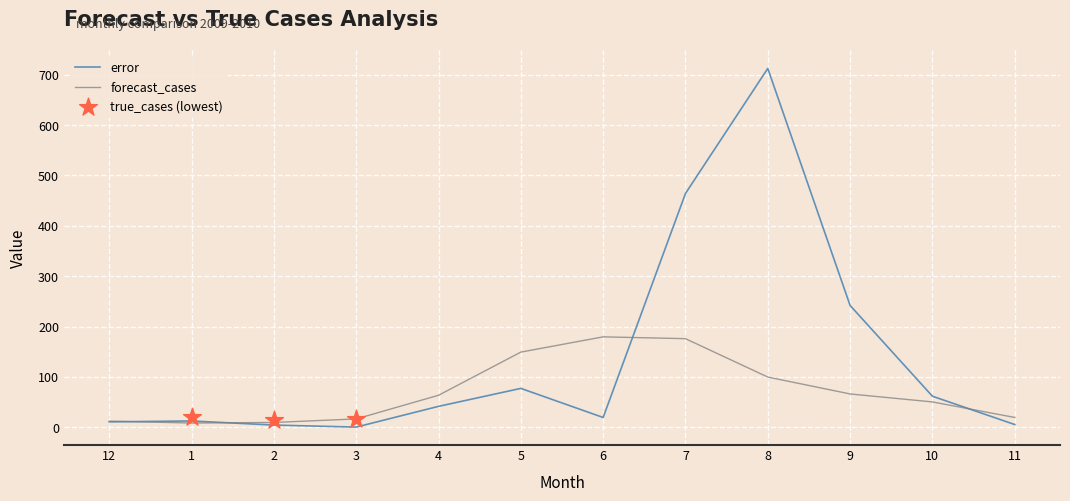

Which series has the largest total across all categories?

error